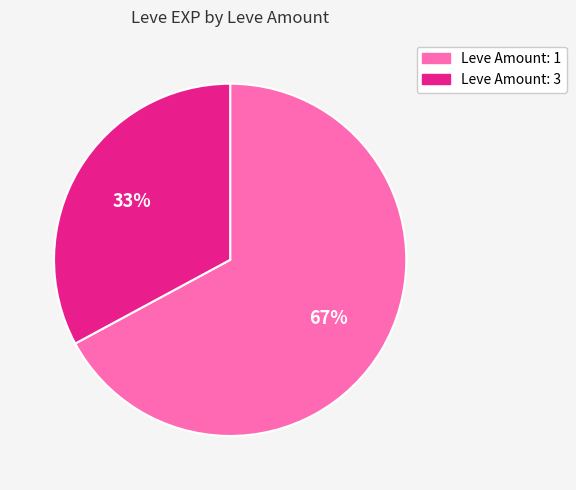

Is there any slice that represents more than half of the pie?

Yes